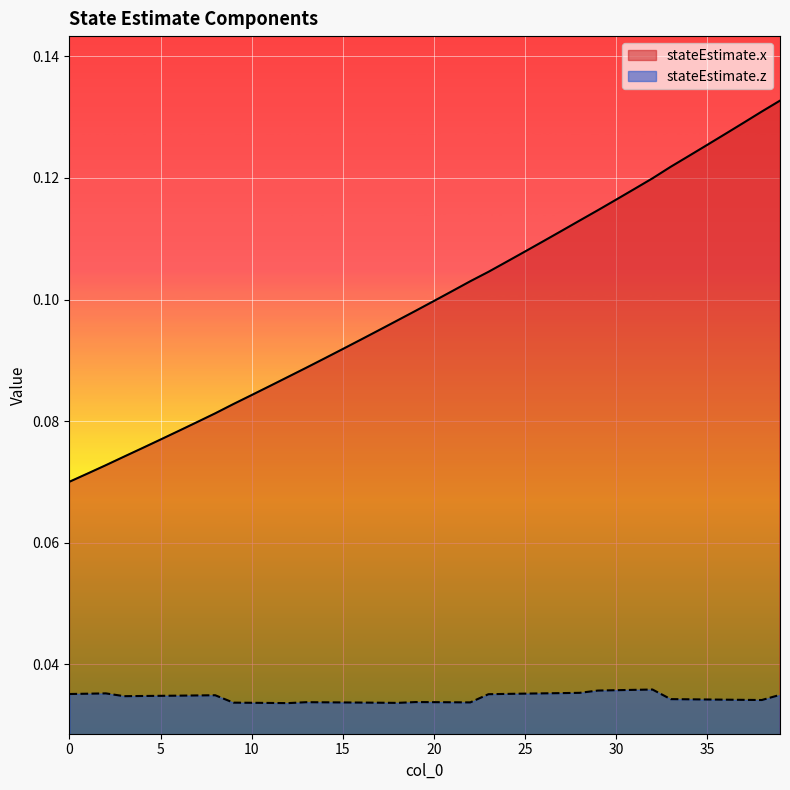

What is the average value of the stateEstimate.x series?

0.1